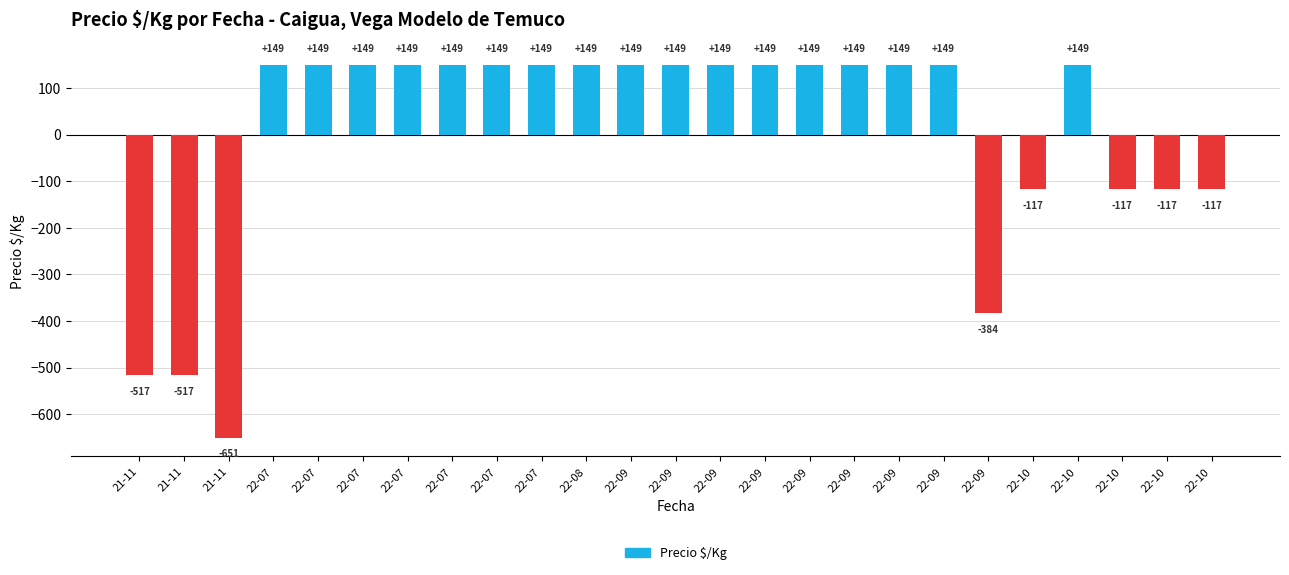

Are the bars horizontal?

No